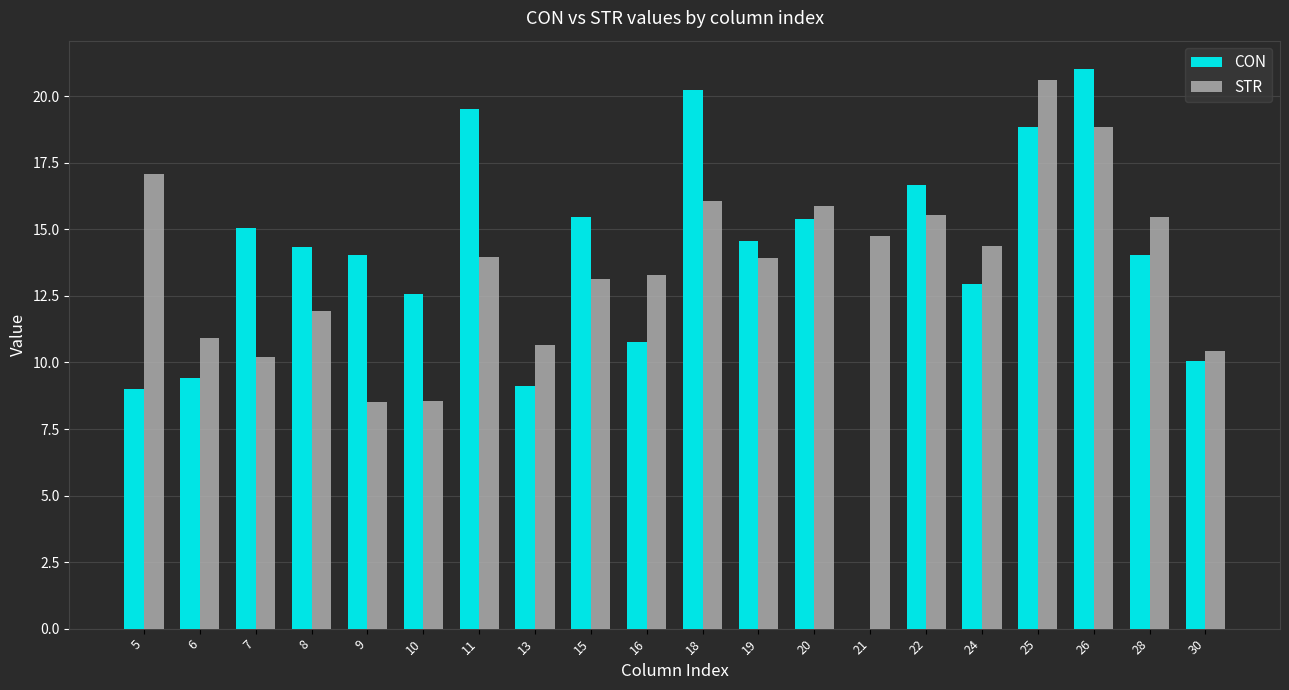

The value of CON at 9 is 22.6. True or false?

False